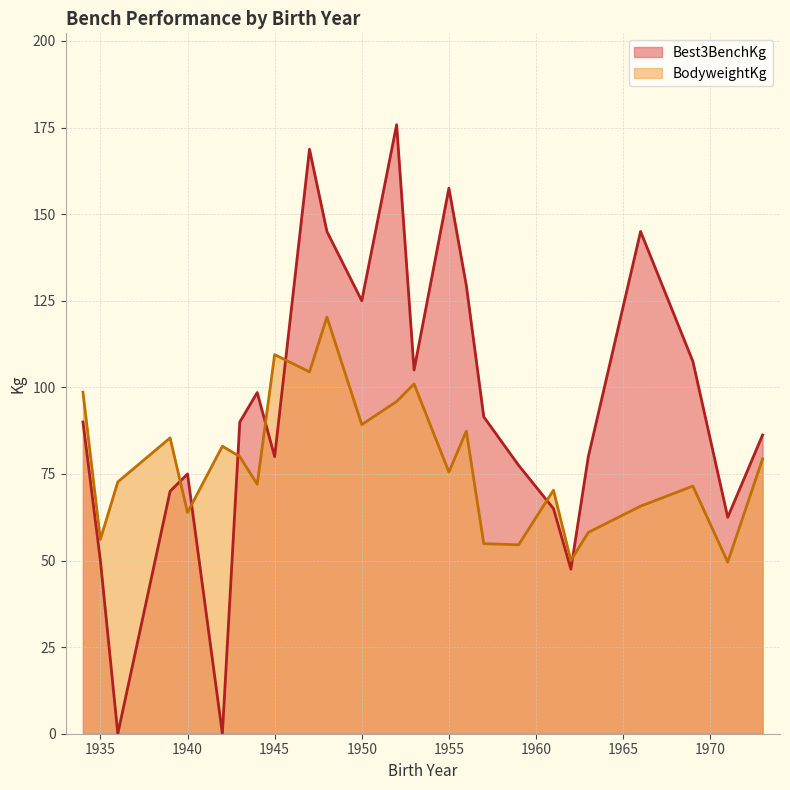

Is it true that BodyweightKg equals 88.7 at 1935?

False